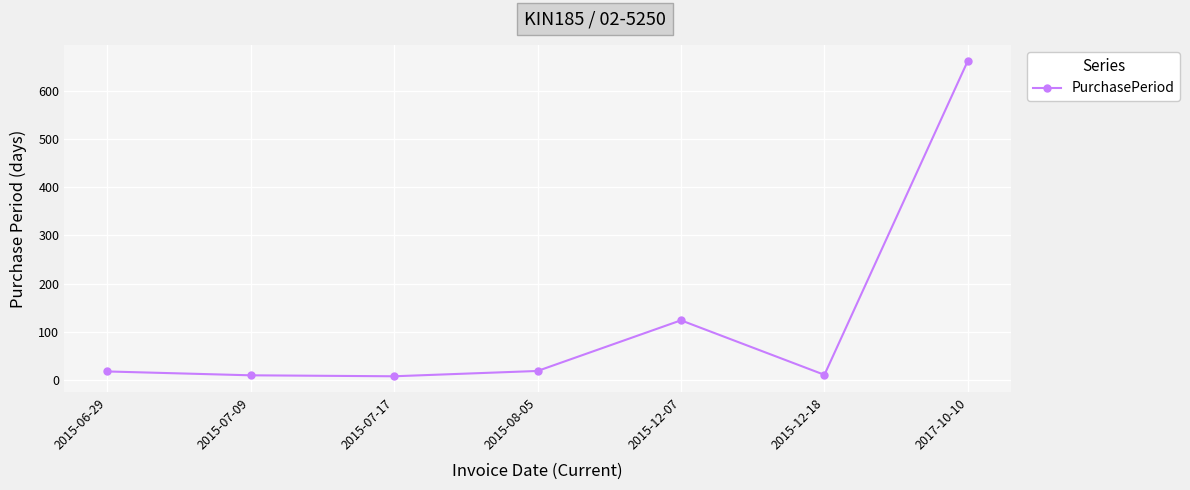

Is it true that the value at 2015-12-07 is 124?

True